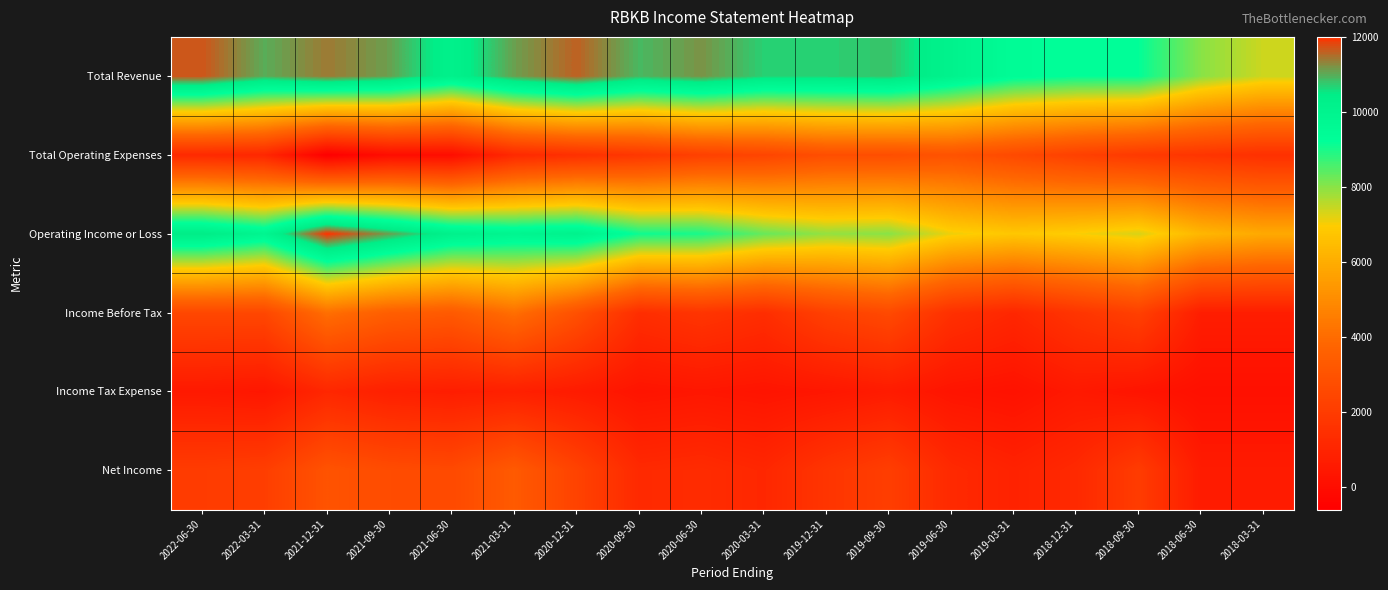

Which series has the largest total across all categories?

Total Revenue